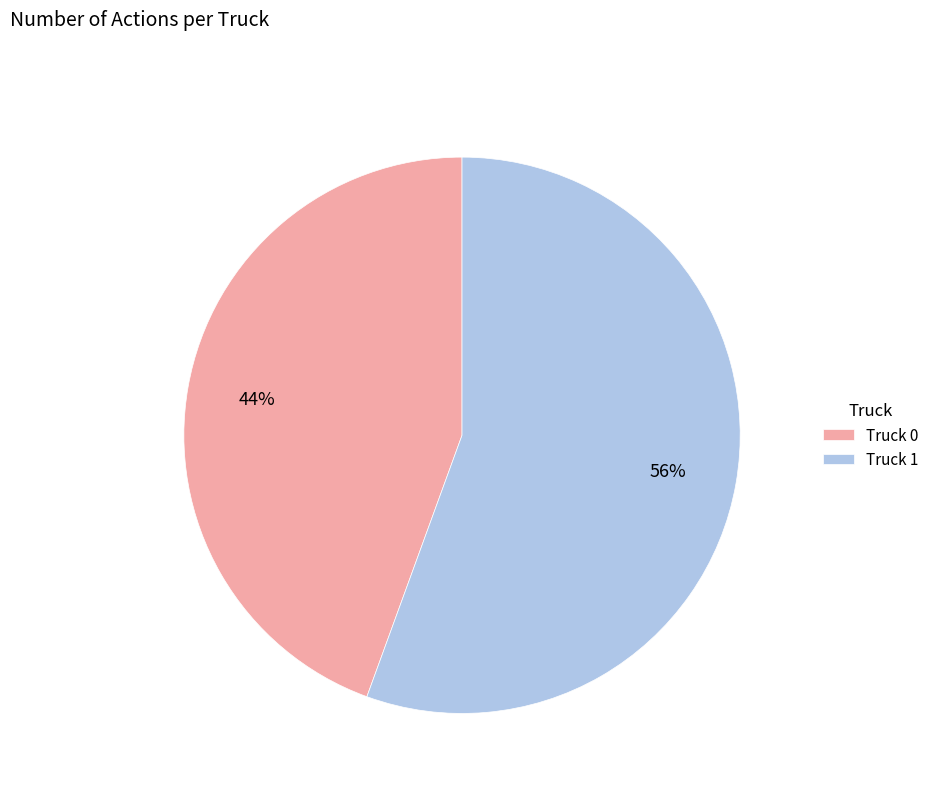

Which category has the smallest portion of the pie?

Truck 0